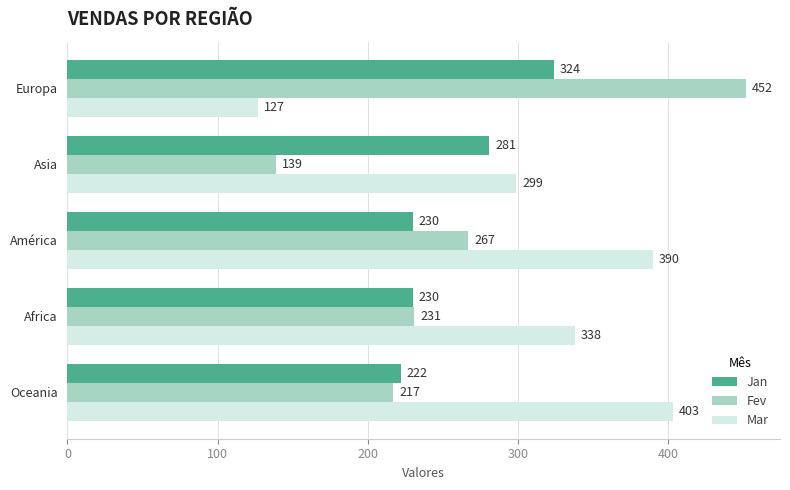

At which label does Mar reach its peak?

Oceania